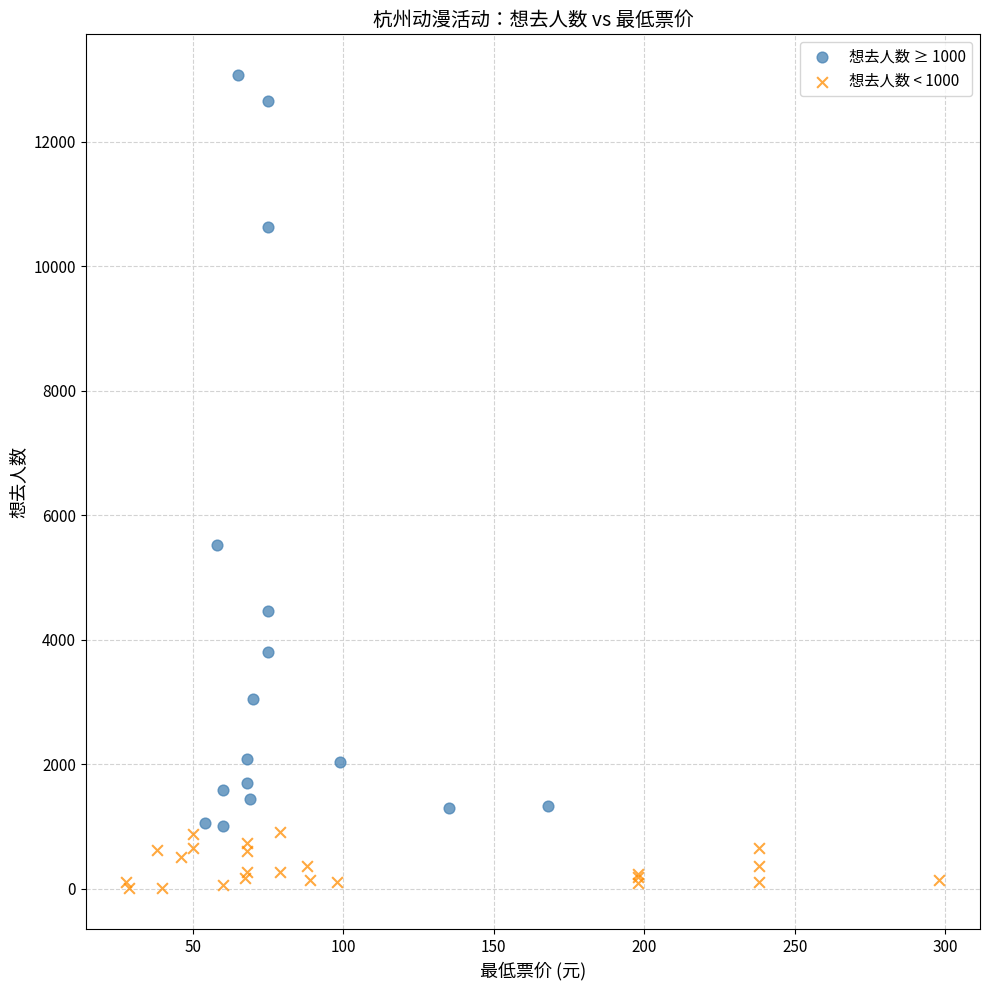

Which series has the largest Y range (max minus min)?

想去人数 ≥ 1000